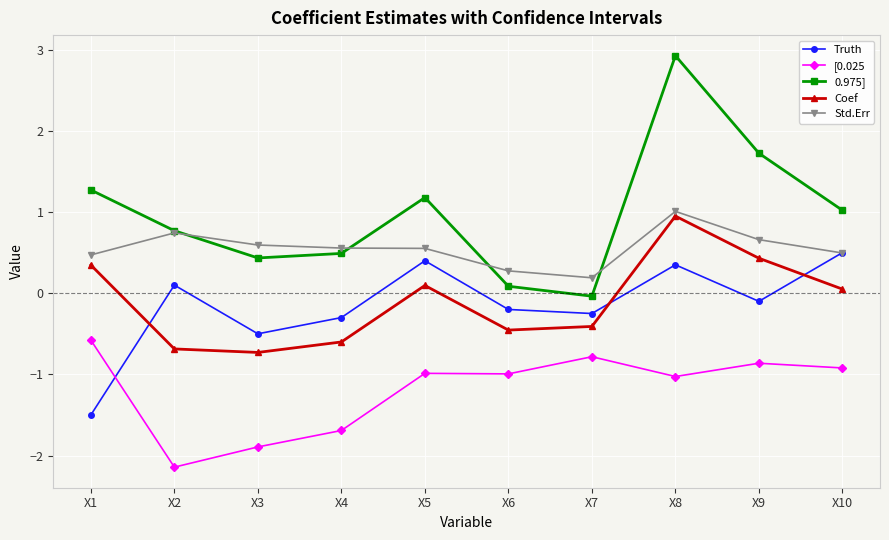

At which label does [0.025 reach its peak?

X1